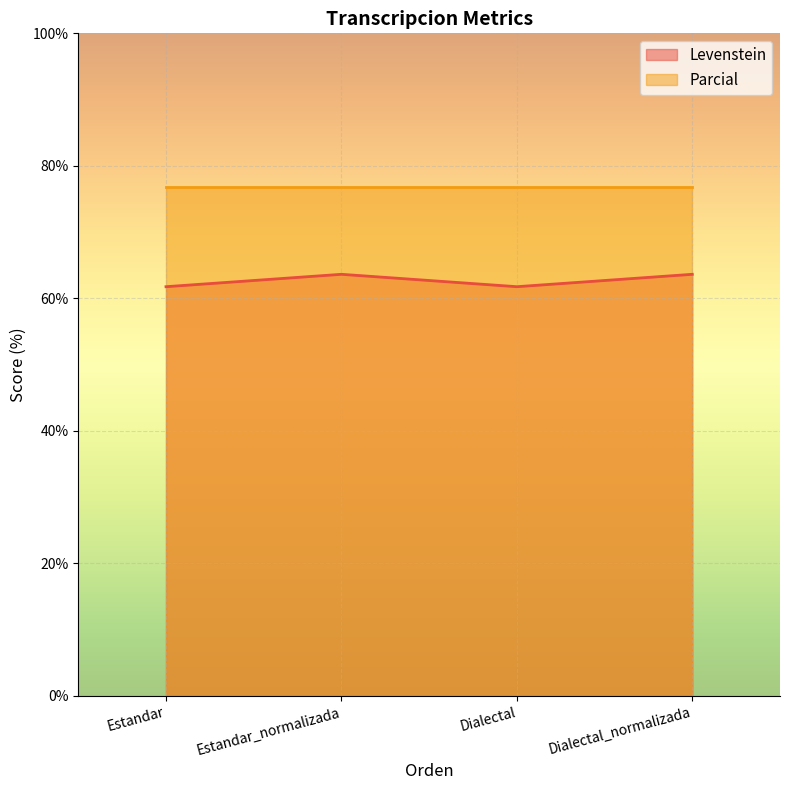

What position from the right is Dialectal?

2